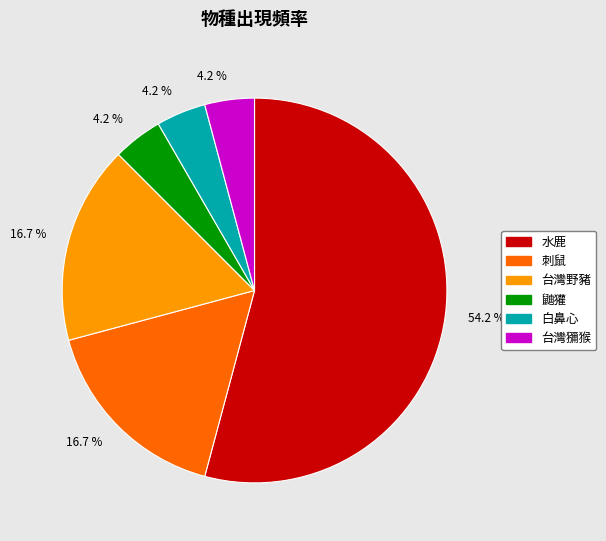

Does any single category account for the majority?

Yes